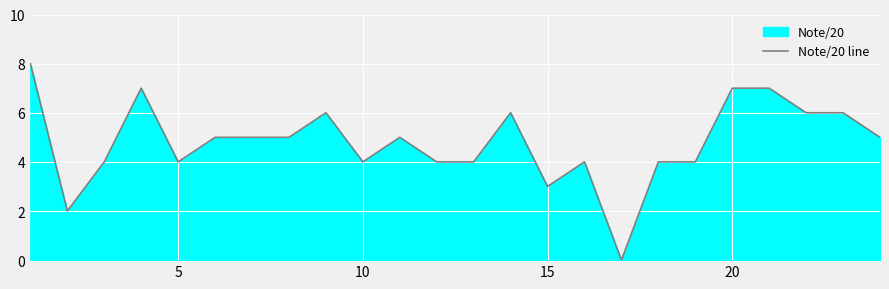

What is the greatest value displayed?

8